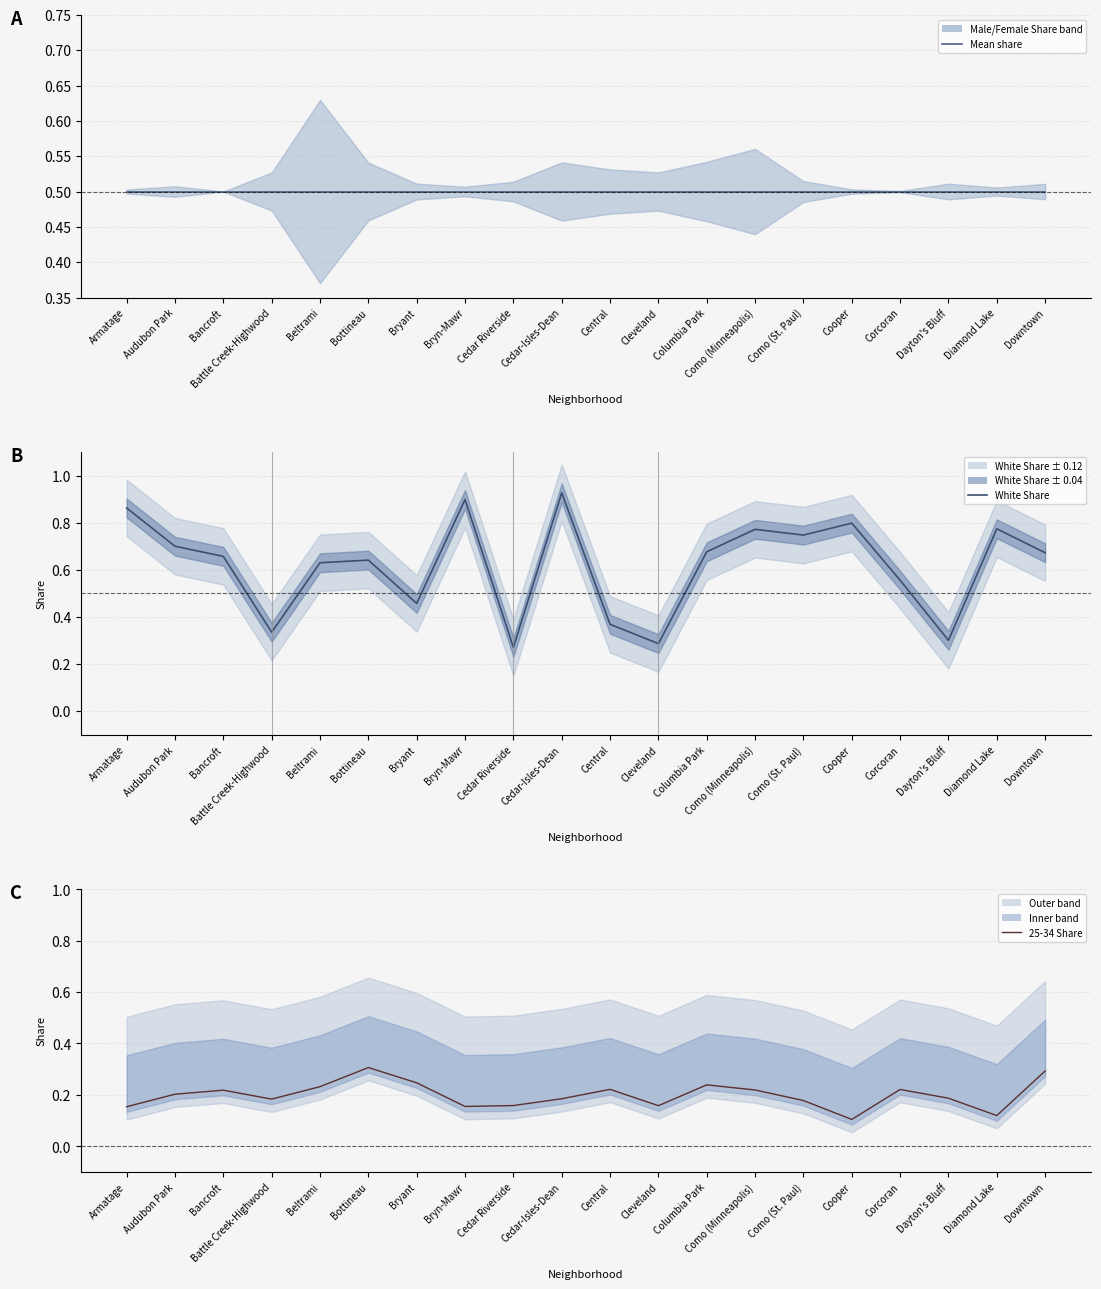

How many White Share values are between 0 and 1?

20